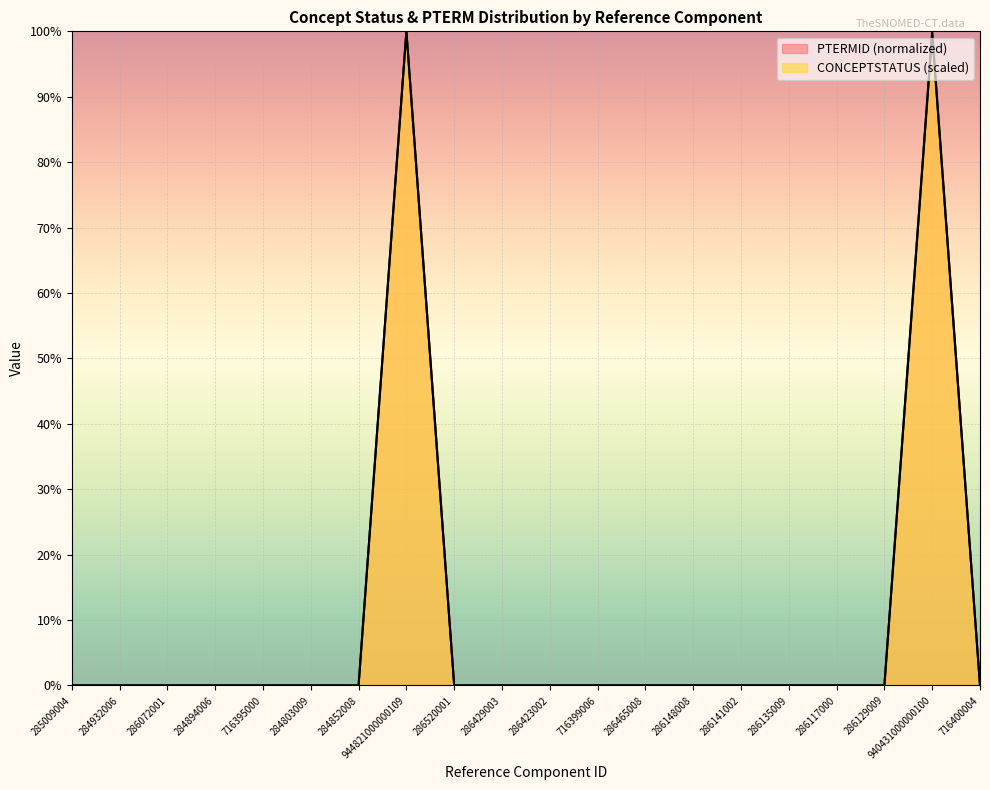

The value of CONCEPTSTATUS at 284894006 is 65.7. True or false?

False